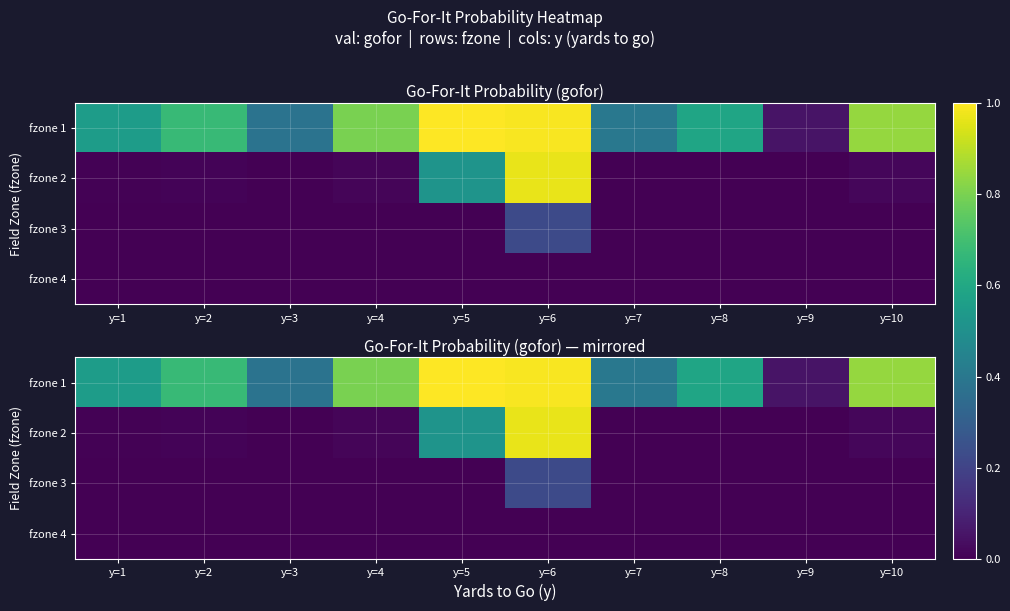

The value of fzone 4 at y=7 is -0.0. True or false?

False